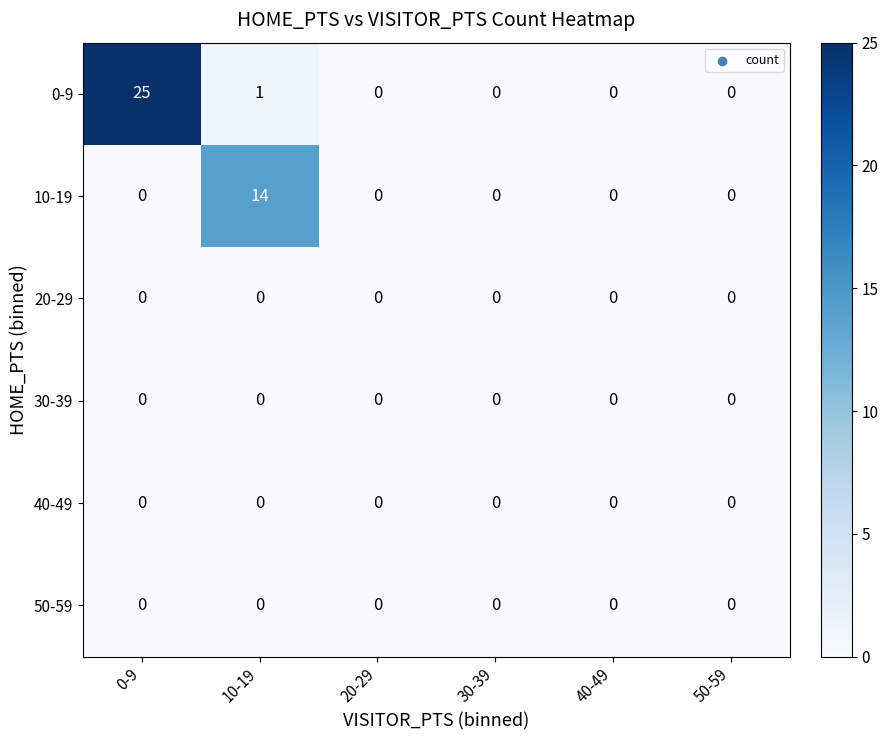

The value of 0-9 at 20-29 is 0. True or false?

True